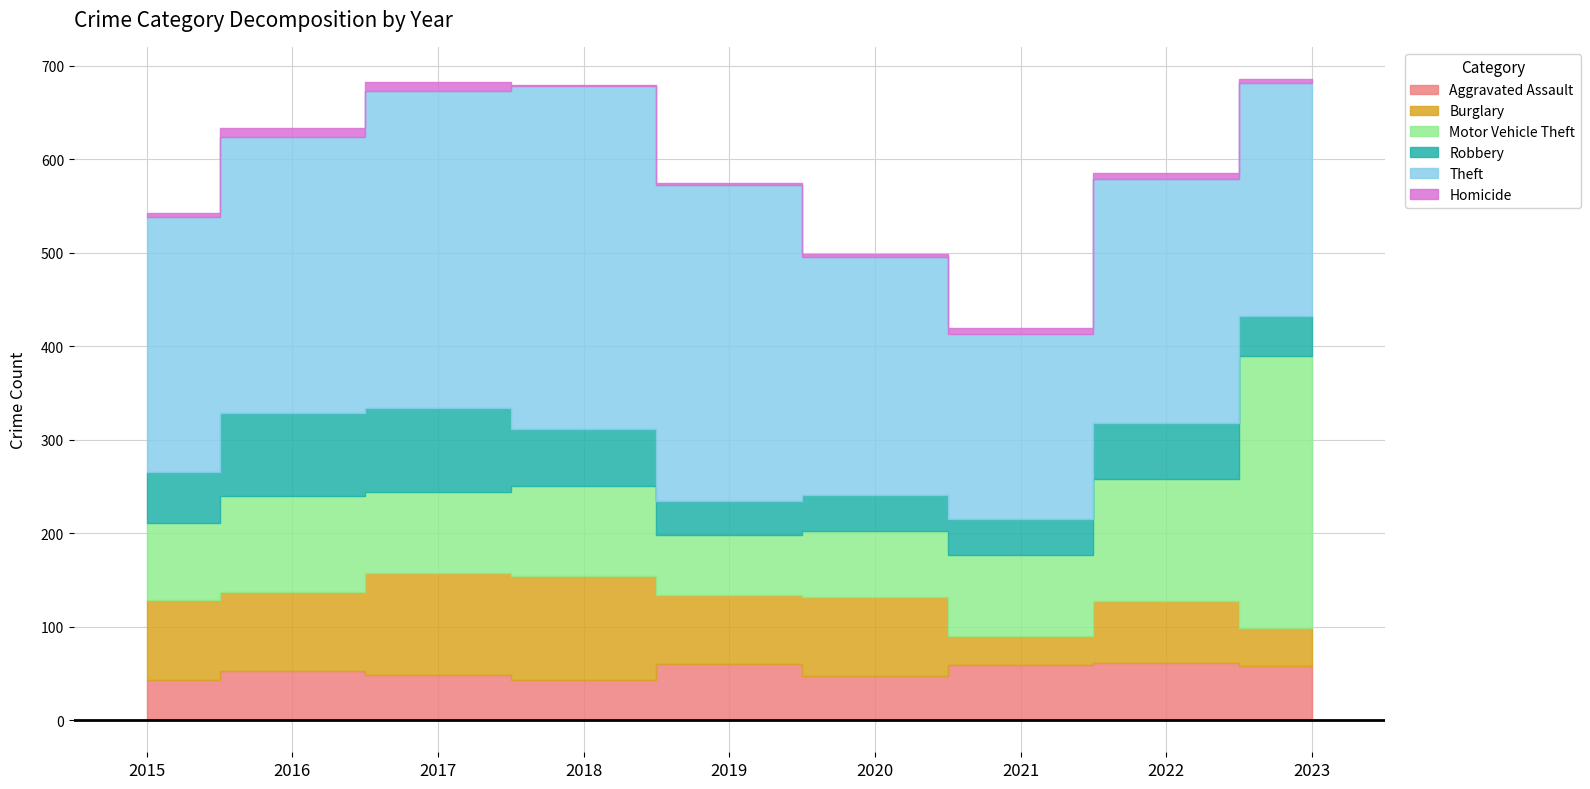

The Homicide series shows 5 at 2015. True or false?

True